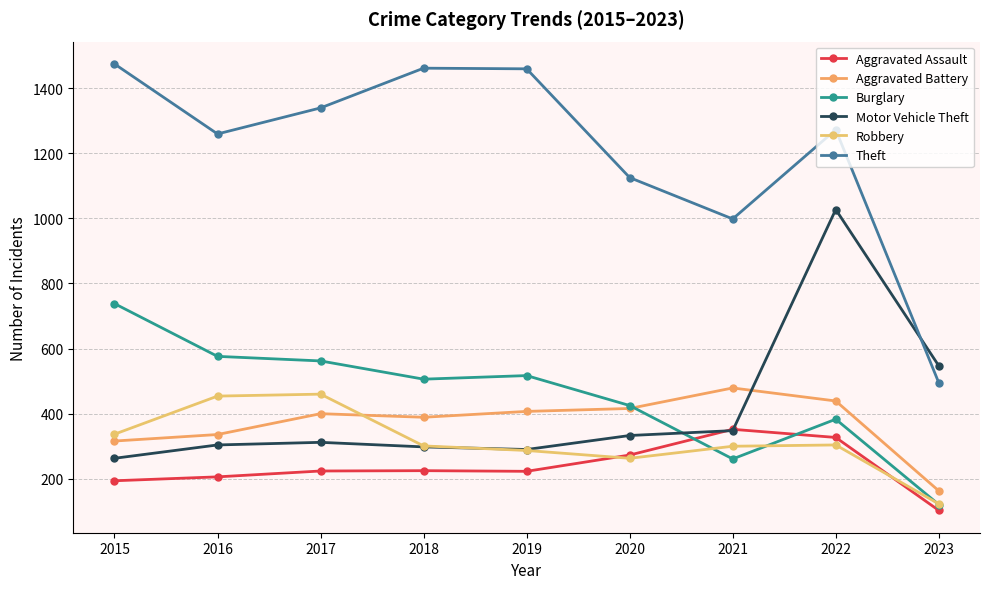

What is the difference between the maximum and minimum values in the Robbery series?

337